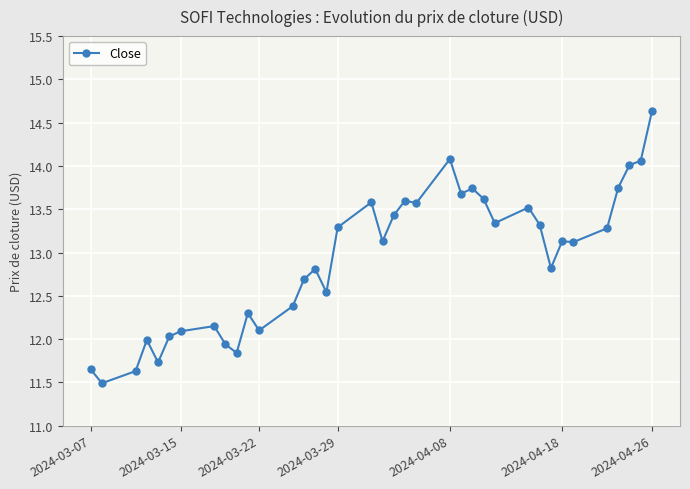

True or false: there are more than 1 points higher than both neighbors.

True